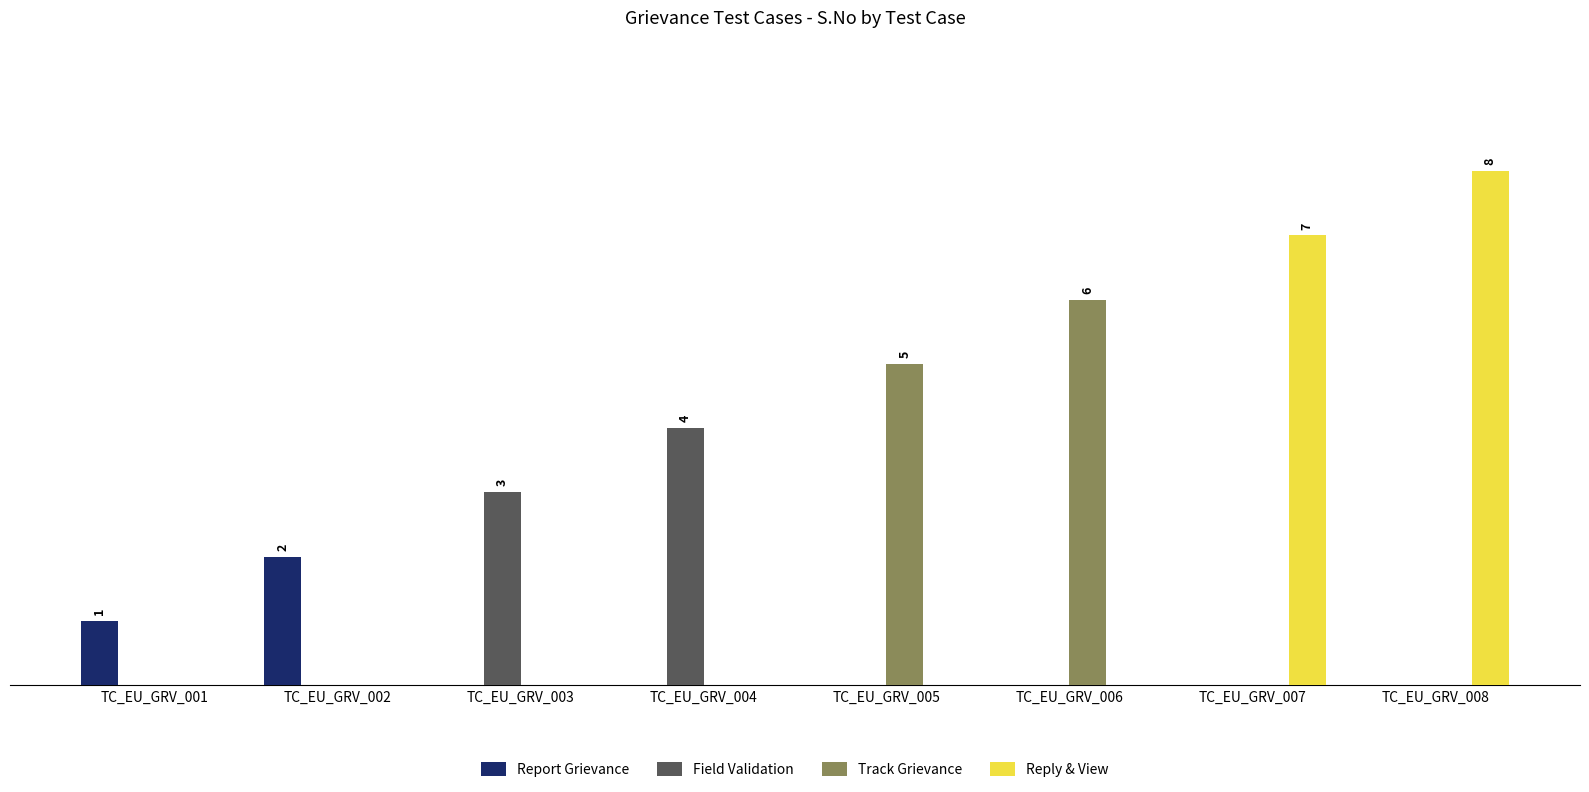

What are all the series names shown in the legend?

Report Grievance, Field Validation, Track Grievance, Reply & View